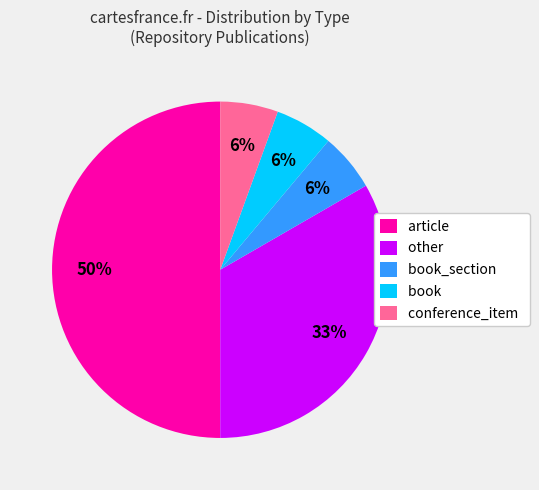

Between other and article, which is larger?

article